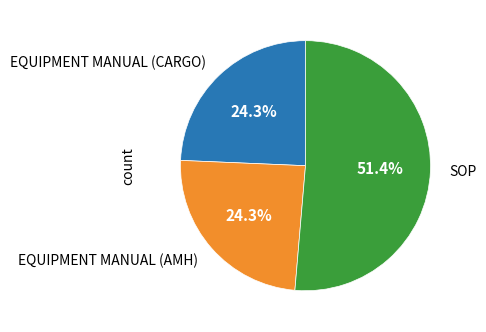

Do EQUIPMENT MANUAL (AMH) and EQUIPMENT MANUAL (CARGO) together represent more than half of the pie?

No